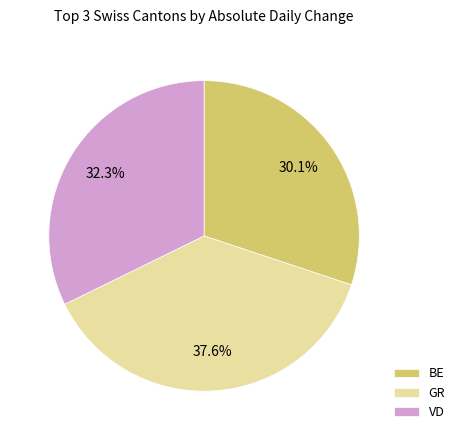

Rank the categories by value from lowest to highest.

BE, VD, GR